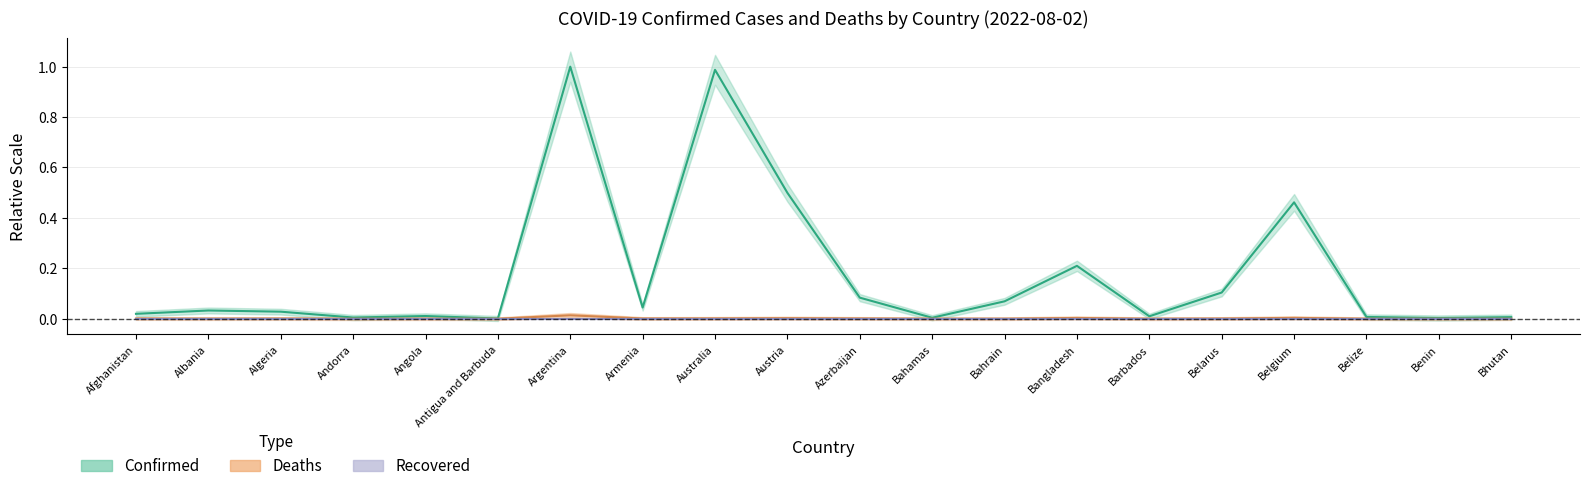

Which series has the largest range (max minus min)?

Confirmed